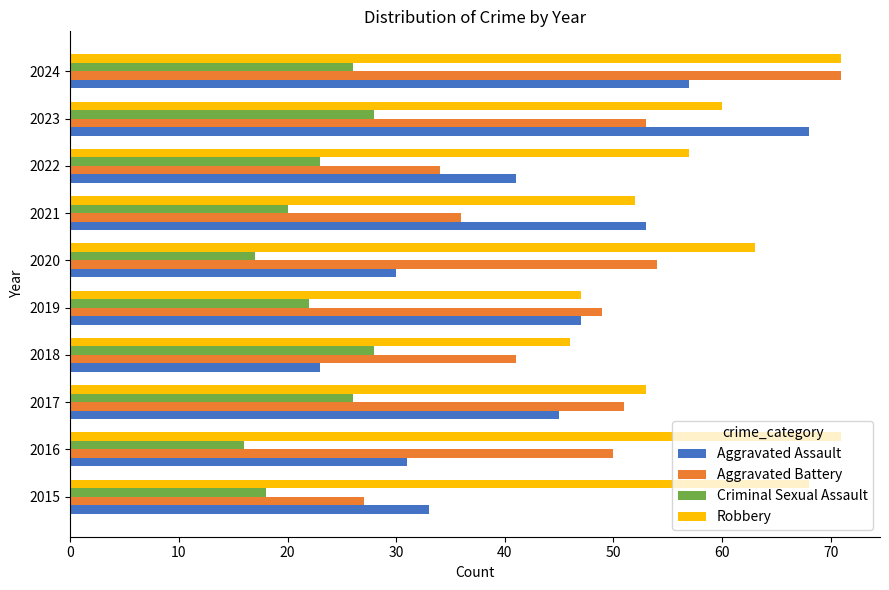

What is the difference between the maximum and minimum values in the Robbery series?

25